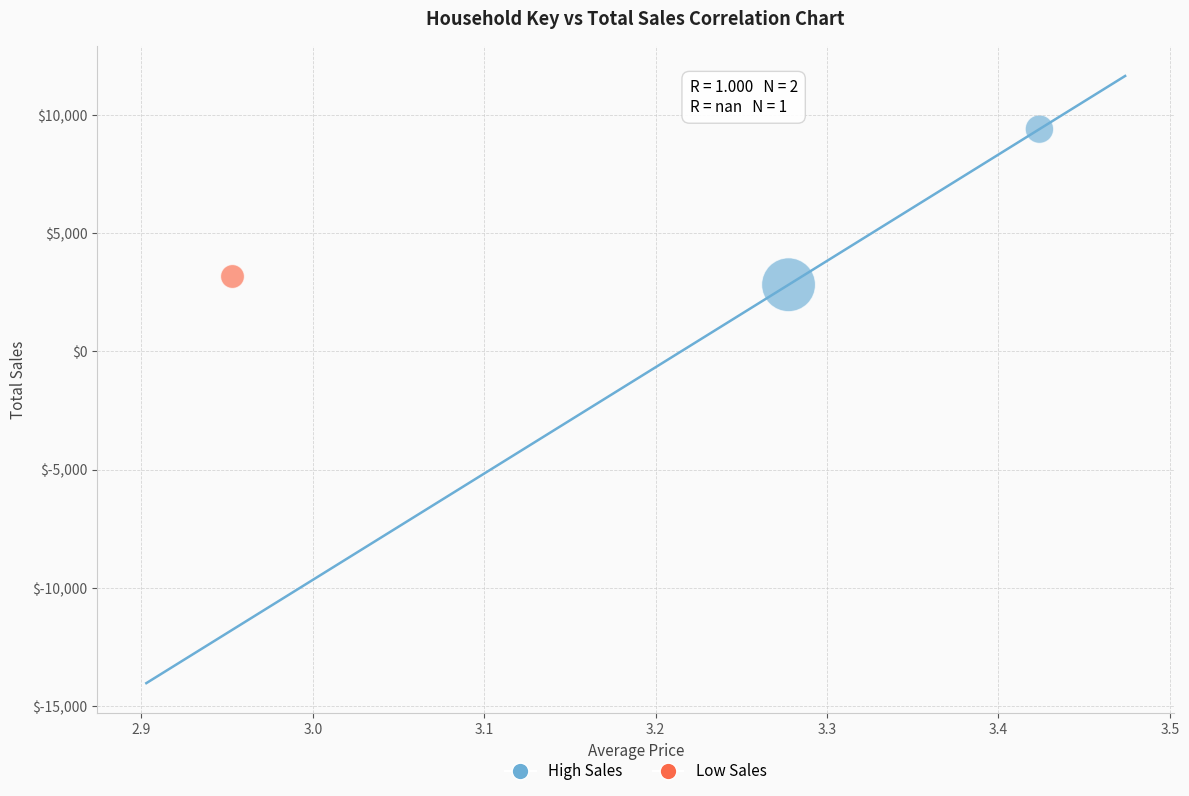

What are all the series names shown in the legend?

High Sales, Low Sales